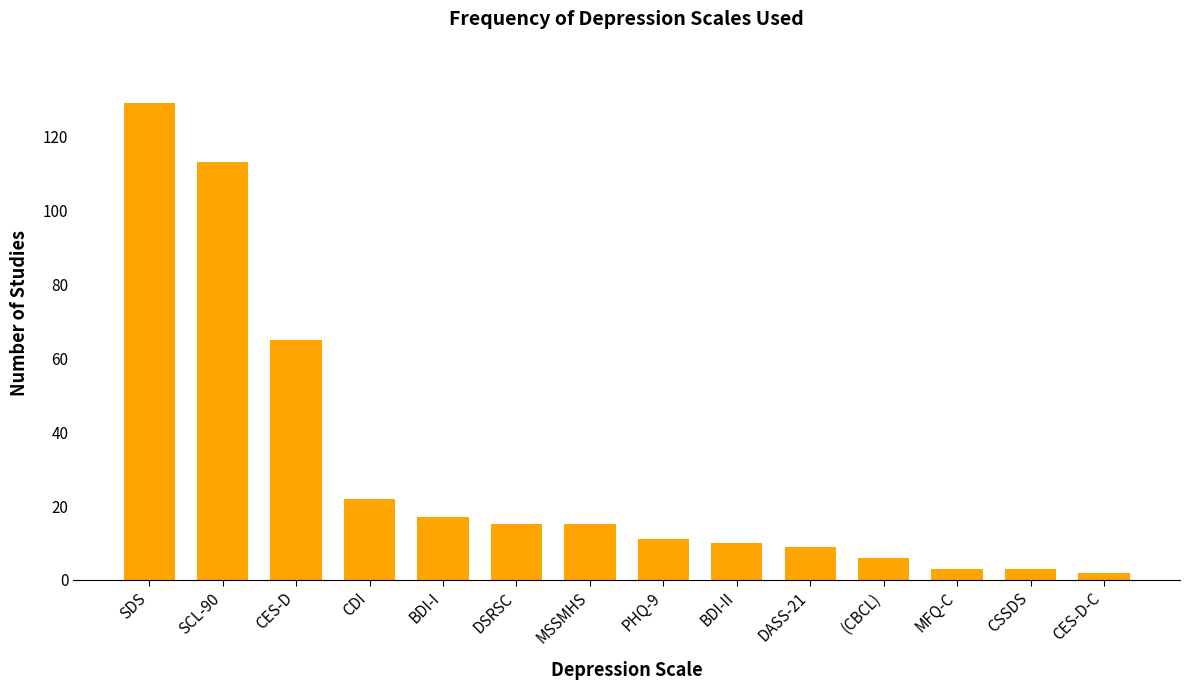

Reading left to right, extract all data points from this chart.

SDS=129	SCL-90=113	CES-D=65	CDI=22	BDI-I=17	DSRSC=15	MSSMHS=15	PHQ-9=11	BDI-II=10	DASS-21=9	(CBCL)=6	MFQ-C=3	CSSDS=3	CES-D-C=2